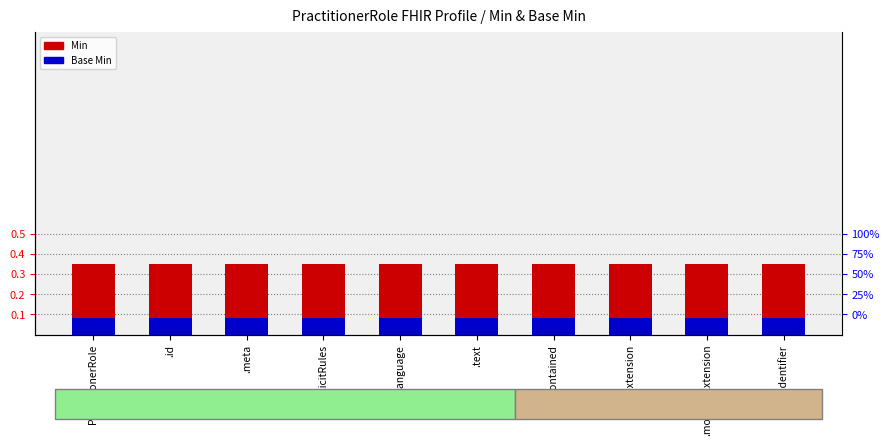

List the series in order of their peak value, lowest first.

Base Min, Min